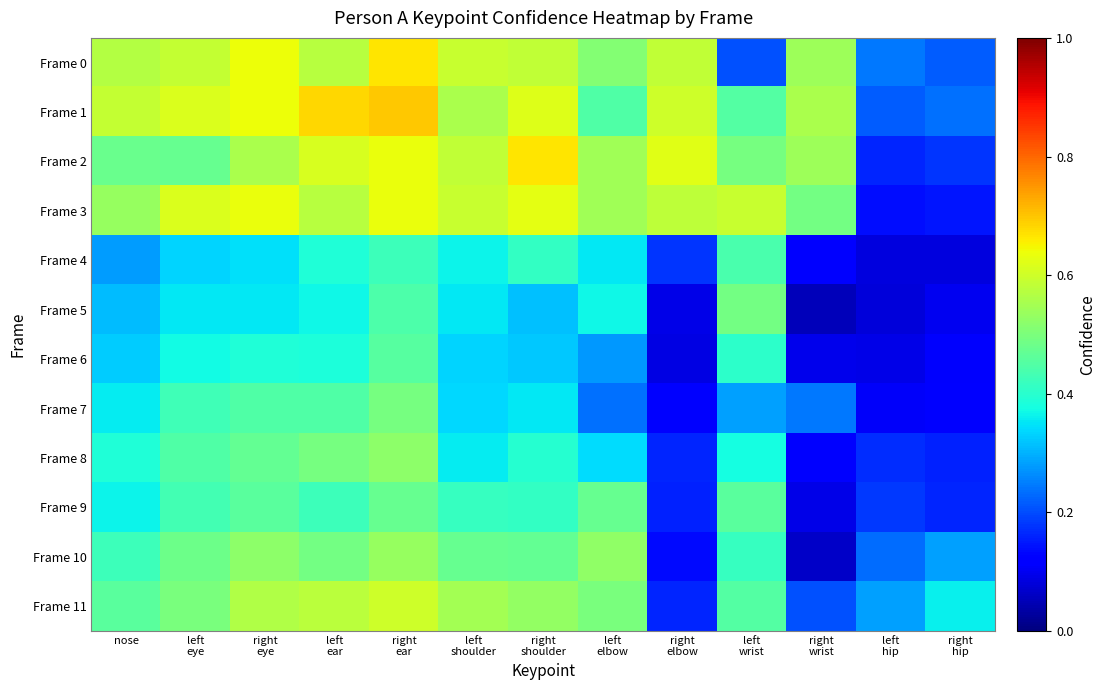

Reading left to right, transcribe all the data shown in this chart.

Frame 0: nose=0.6	left
eye=0.6	right
eye=0.6	left
ear=0.6	right
ear=0.7	left
shoulder=0.6	right
shoulder=0.6	left
elbow=0.5	right
elbow=0.6	left
wrist=0.2	right
wrist=0.5	left
hip=0.2	right
hip=0.2
Frame 1: nose=0.6	left
eye=0.6	right
eye=0.6	left
ear=0.7	right
ear=0.7	left
shoulder=0.6	right
shoulder=0.6	left
elbow=0.4	right
elbow=0.6	left
wrist=0.5	right
wrist=0.6	left
hip=0.2	right
hip=0.2
Frame 2: nose=0.5	left
eye=0.5	right
eye=0.6	left
ear=0.6	right
ear=0.6	left
shoulder=0.6	right
shoulder=0.7	left
elbow=0.5	right
elbow=0.6	left
wrist=0.5	right
wrist=0.5	left
hip=0.2	right
hip=0.2
Frame 3: nose=0.5	left
eye=0.6	right
eye=0.6	left
ear=0.6	right
ear=0.6	left
shoulder=0.6	right
shoulder=0.6	left
elbow=0.5	right
elbow=0.6	left
wrist=0.6	right
wrist=0.5	left
hip=0.1	right
hip=0.1
Frame 4: nose=0.3	left
eye=0.3	right
eye=0.3	left
ear=0.4	right
ear=0.4	left
shoulder=0.4	right
shoulder=0.4	left
elbow=0.4	right
elbow=0.2	left
wrist=0.4	right
wrist=0.1	left
hip=0.1	right
hip=0.1
Frame 5: nose=0.3	left
eye=0.4	right
eye=0.4	left
ear=0.4	right
ear=0.4	left
shoulder=0.4	right
shoulder=0.3	left
elbow=0.4	right
elbow=0.1	left
wrist=0.5	right
wrist=0.1	left
hip=0.1	right
hip=0.1
Frame 6: nose=0.3	left
eye=0.4	right
eye=0.4	left
ear=0.4	right
ear=0.5	left
shoulder=0.3	right
shoulder=0.3	left
elbow=0.3	right
elbow=0.1	left
wrist=0.4	right
wrist=0.1	left
hip=0.1	right
hip=0.1
Frame 7: nose=0.4	left
eye=0.4	right
eye=0.4	left
ear=0.4	right
ear=0.5	left
shoulder=0.3	right
shoulder=0.4	left
elbow=0.2	right
elbow=0.1	left
wrist=0.3	right
wrist=0.2	left
hip=0.1	right
hip=0.1
Frame 8: nose=0.4	left
eye=0.4	right
eye=0.5	left
ear=0.5	right
ear=0.5	left
shoulder=0.4	right
shoulder=0.4	left
elbow=0.3	right
elbow=0.2	left
wrist=0.4	right
wrist=0.1	left
hip=0.2	right
hip=0.2
Frame 9: nose=0.4	left
eye=0.4	right
eye=0.5	left
ear=0.4	right
ear=0.5	left
shoulder=0.4	right
shoulder=0.4	left
elbow=0.5	right
elbow=0.2	left
wrist=0.5	right
wrist=0.1	left
hip=0.2	right
hip=0.2
Frame 10: nose=0.4	left
eye=0.5	right
eye=0.5	left
ear=0.5	right
ear=0.5	left
shoulder=0.5	right
shoulder=0.5	left
elbow=0.5	right
elbow=0.1	left
wrist=0.4	right
wrist=0.1	left
hip=0.2	right
hip=0.3
Frame 11: nose=0.5	left
eye=0.5	right
eye=0.6	left
ear=0.6	right
ear=0.6	left
shoulder=0.6	right
shoulder=0.5	left
elbow=0.5	right
elbow=0.2	left
wrist=0.4	right
wrist=0.2	left
hip=0.3	right
hip=0.4